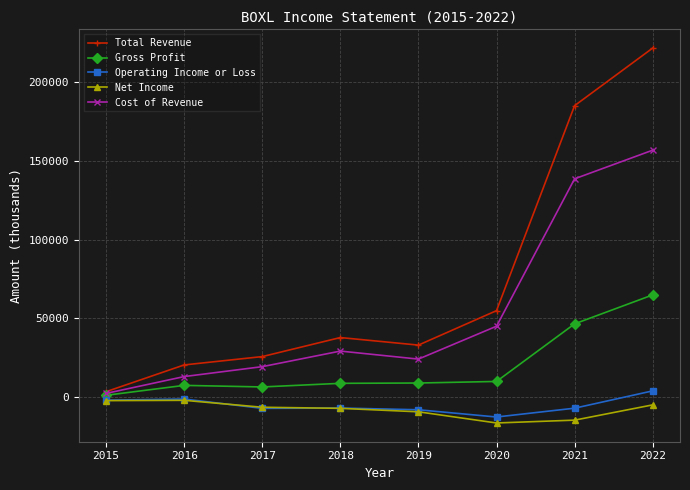

What is the minimum value shown in the chart?

-16500